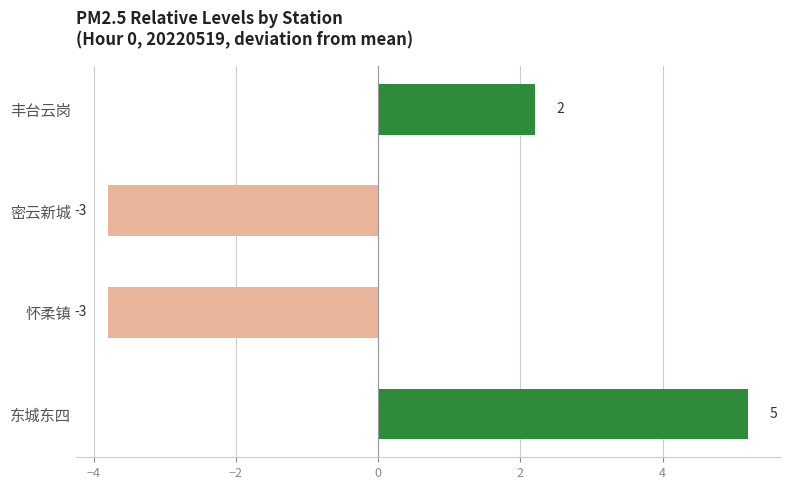

Does the chart contain stacked bars?

No